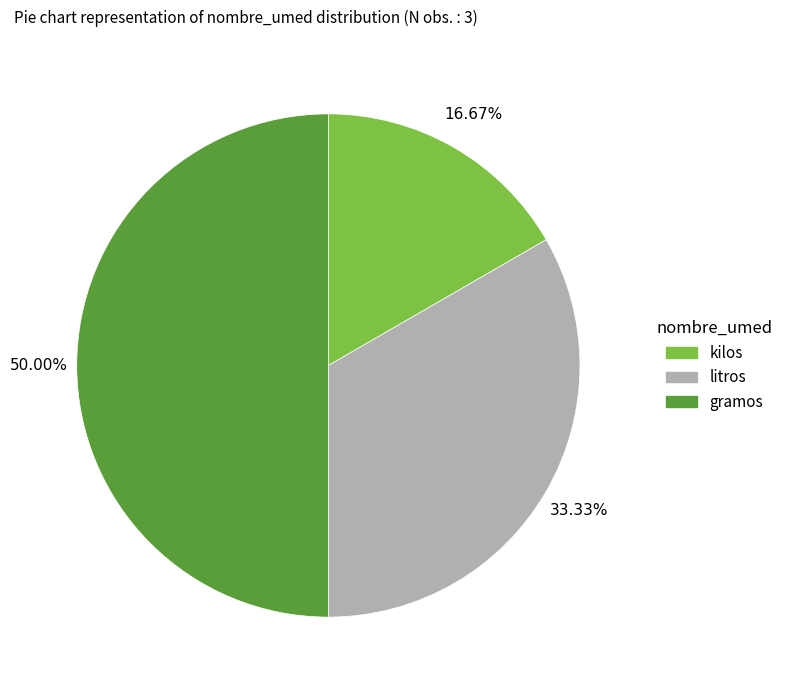

Is it true that kilos is 17% of the pie?

True